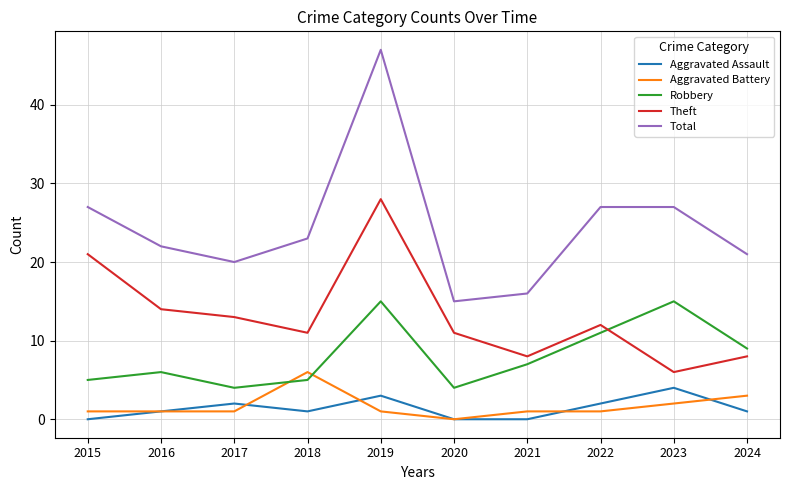

Is it true that Theft equals 8 at 2021?

True